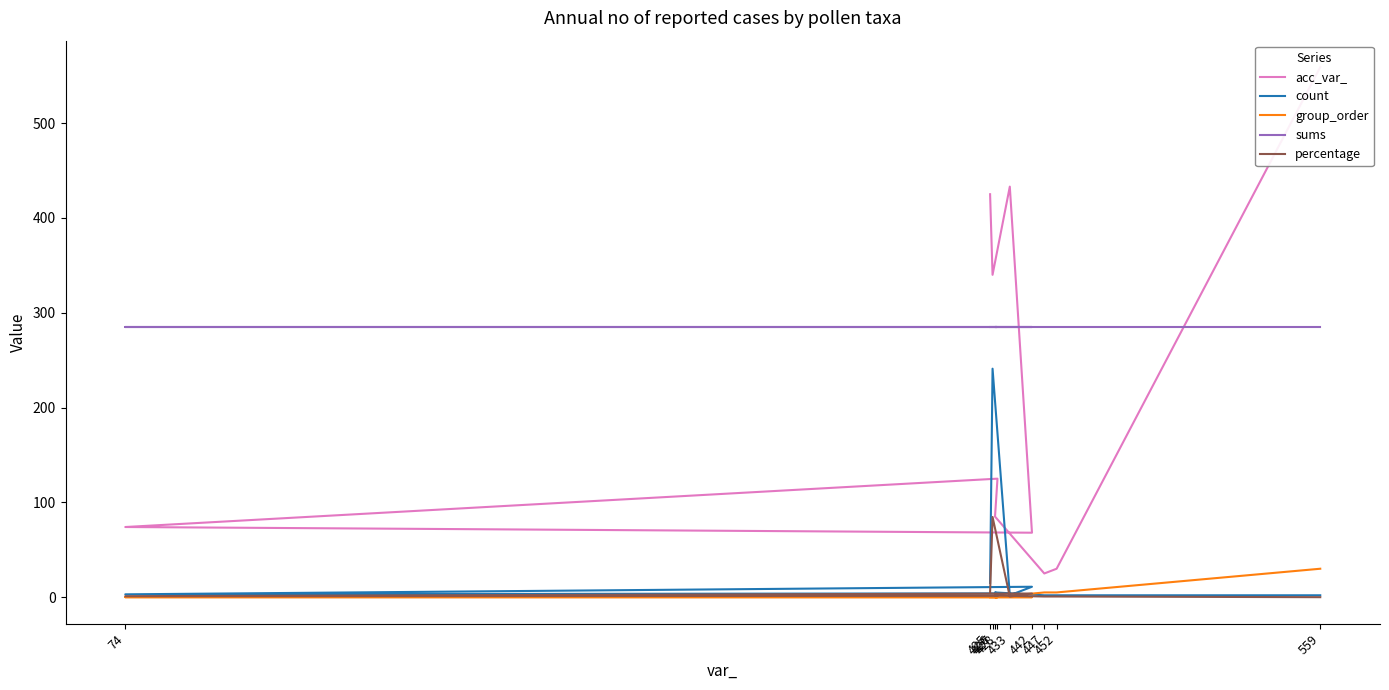

What is the total value across all series at 452?

322.7